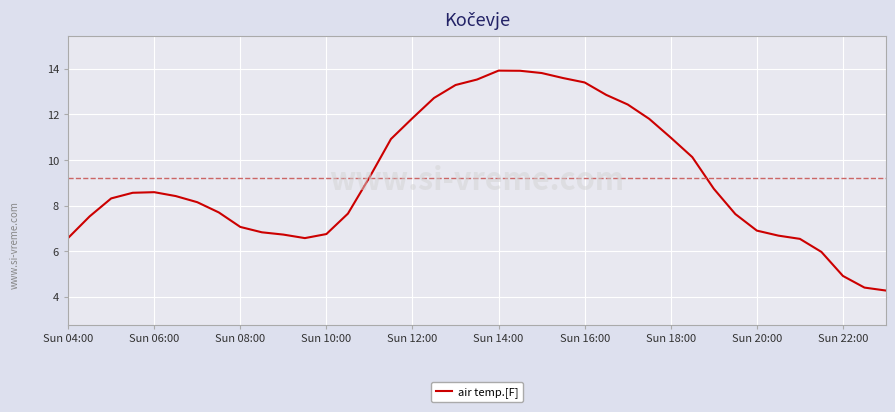

What is the smallest value displayed?

4.3